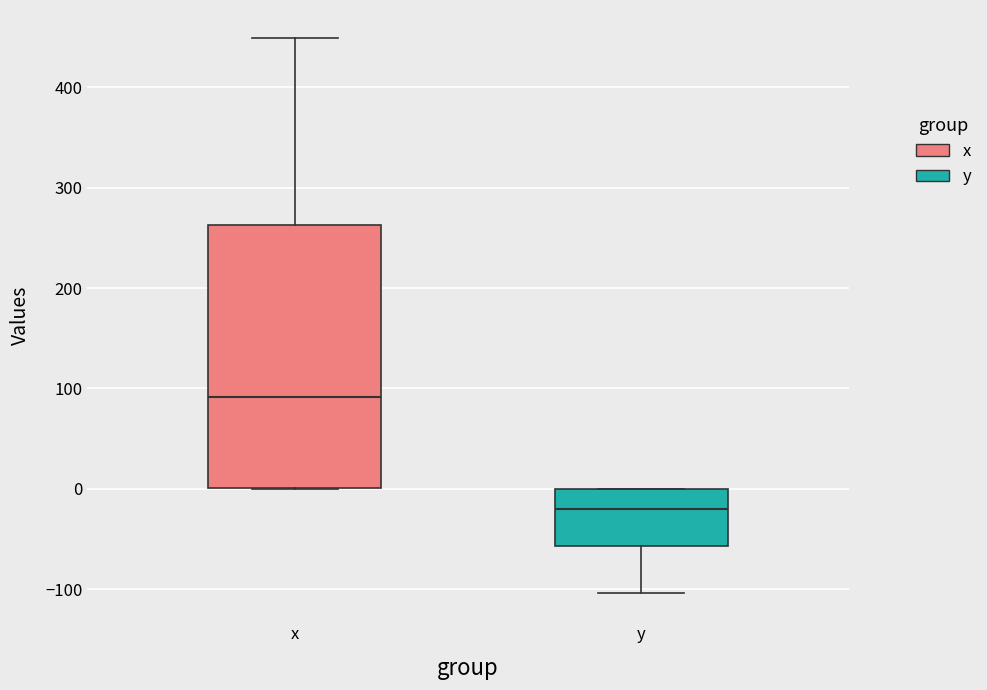

Where does the median line of the box for y sit on the y-axis? The values are not printed on the chart, so give them approximately, as read against the axis.

-20